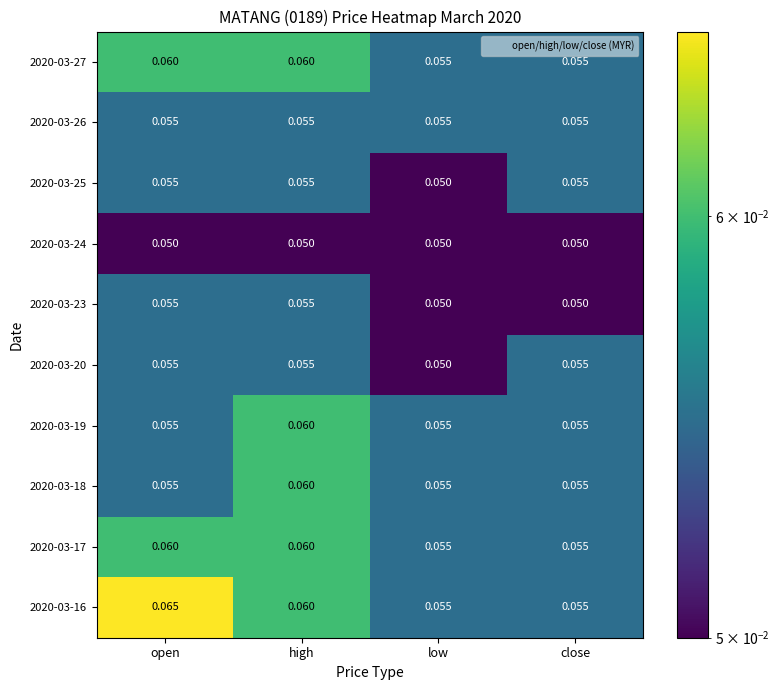

At which label is 2020-03-20 closest to 0?

low